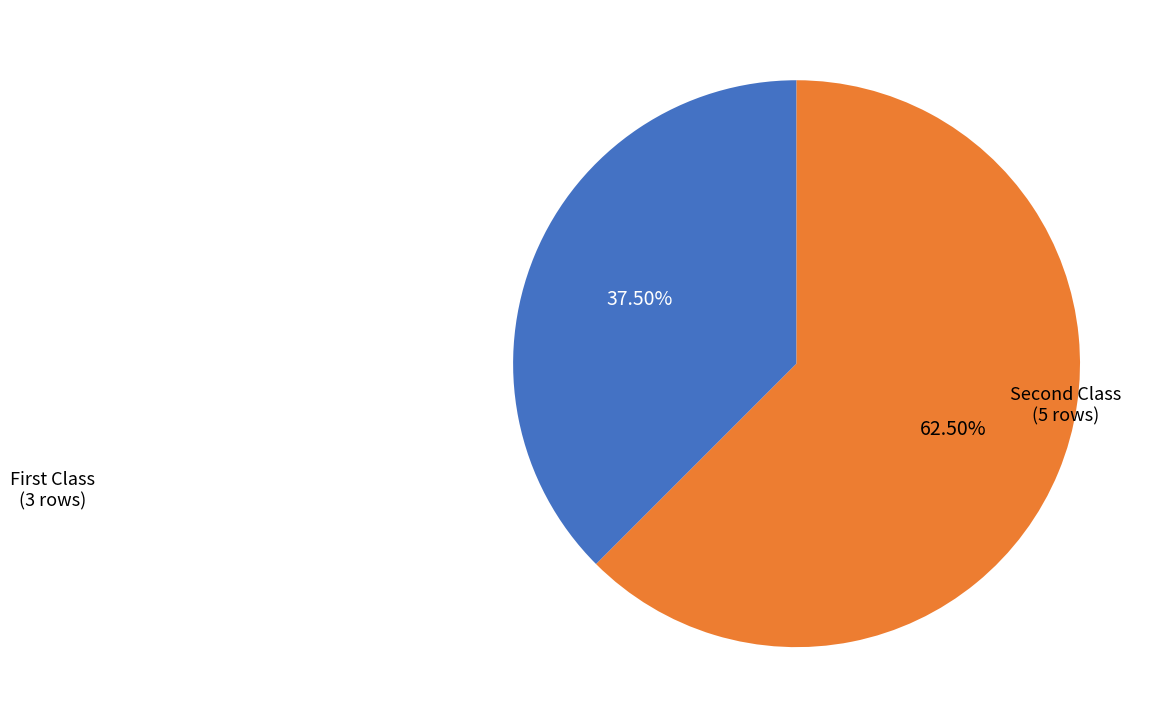

Is there a majority slice in this chart?

Yes